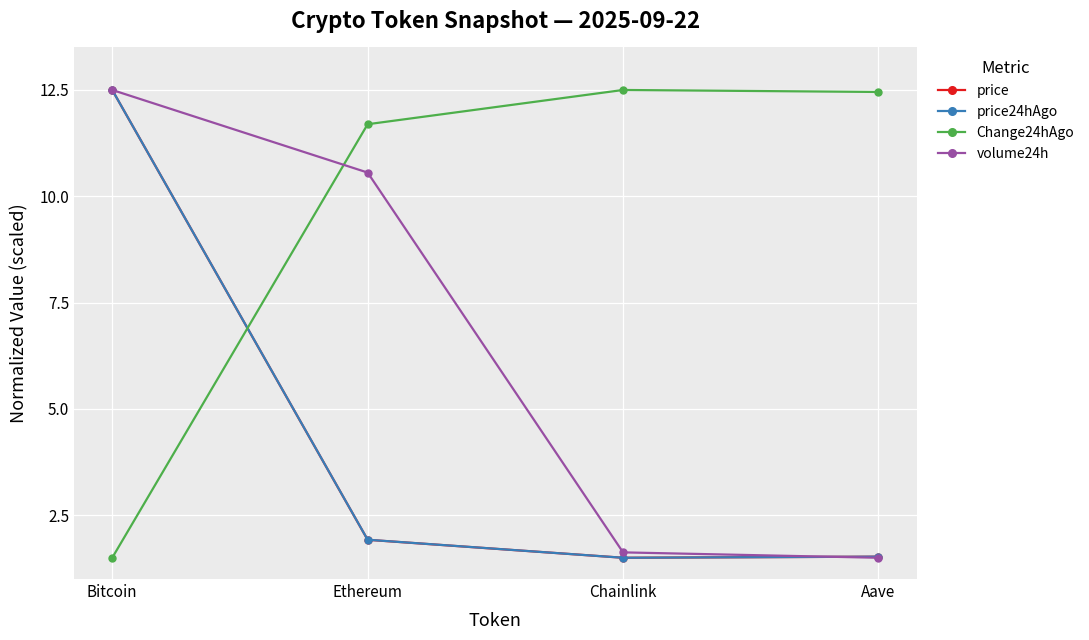

Reading left to right, transcribe all the data shown in this chart.

price: Bitcoin=12.5	Ethereum=1.9	Chainlink=1.5	Aave=1.5
price24hAgo: Bitcoin=12.5	Ethereum=1.9	Chainlink=1.5	Aave=1.5
Change24hAgo: Bitcoin=1.5	Ethereum=11.7	Chainlink=12.5	Aave=12.5
volume24h: Bitcoin=12.5	Ethereum=10.6	Chainlink=1.6	Aave=1.5